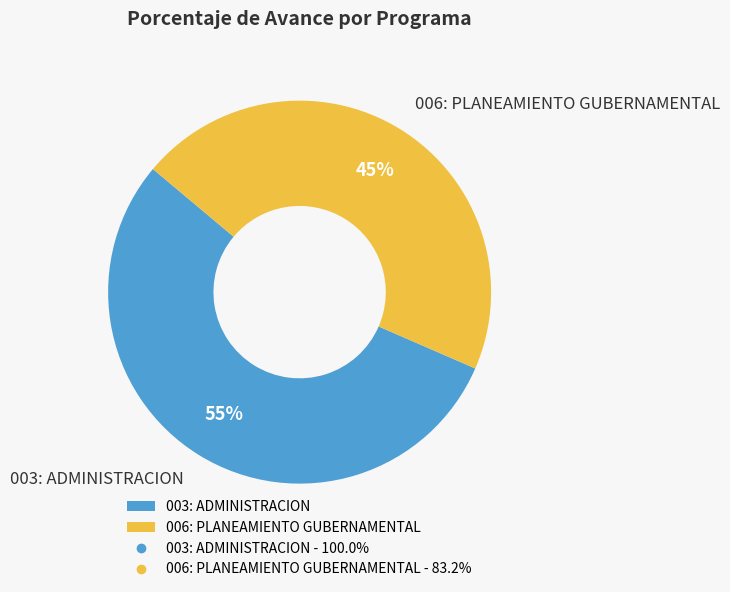

To the nearest percent, what portion does 003: ADMINISTRACION represent?

55%